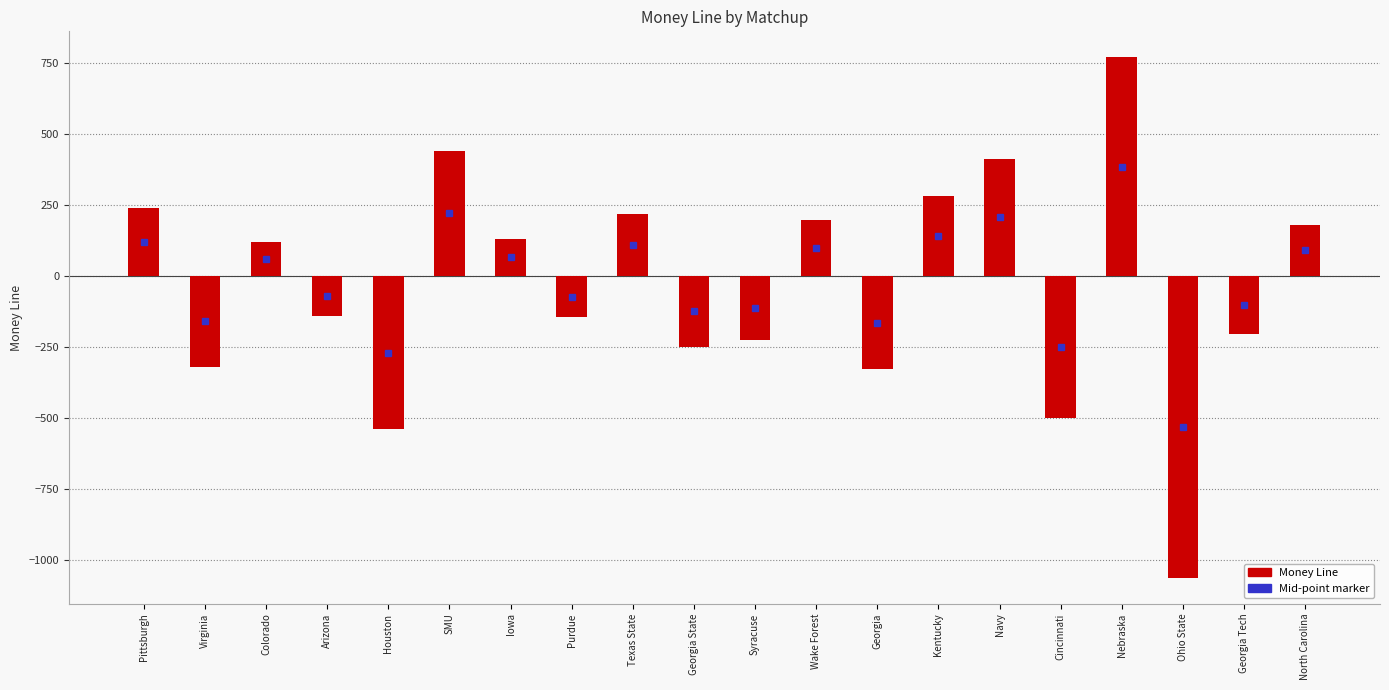

How many negative values are there?

10